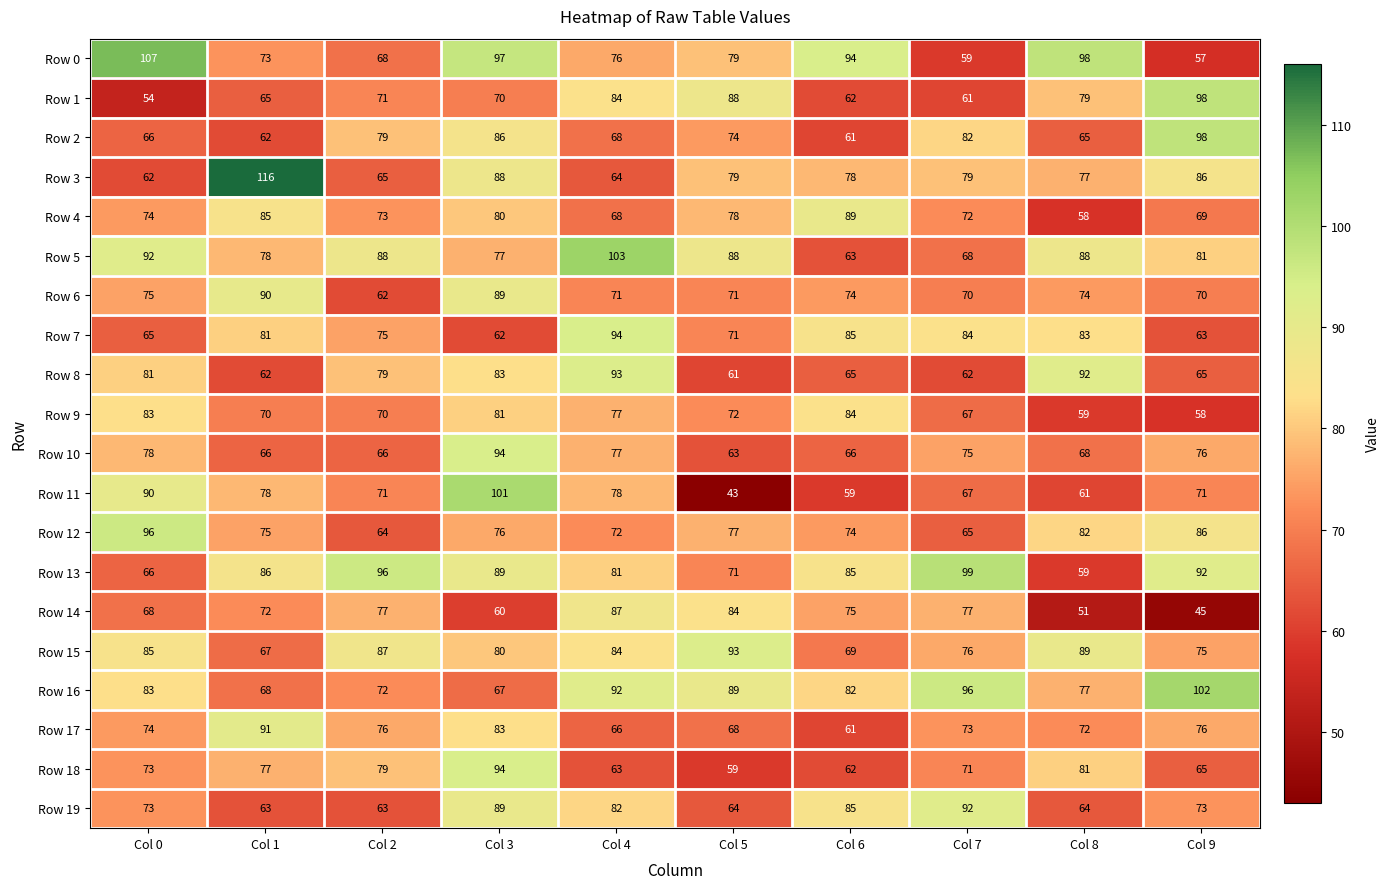

At which category is the sum across all series the highest?

Col 3